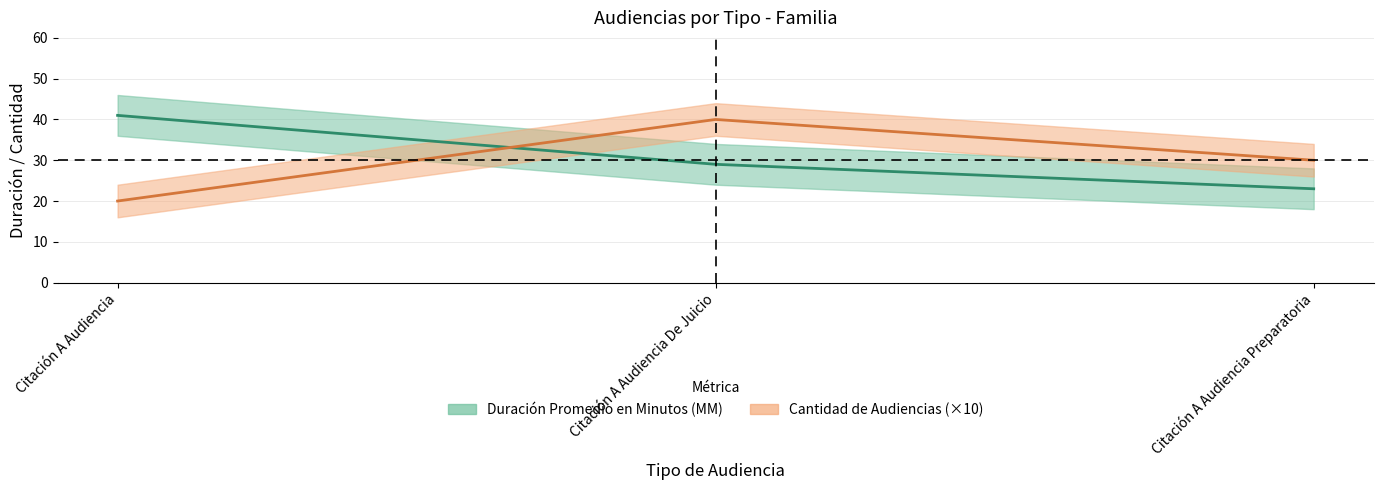

What position from the right is Citación A Audiencia De Juicio?

2